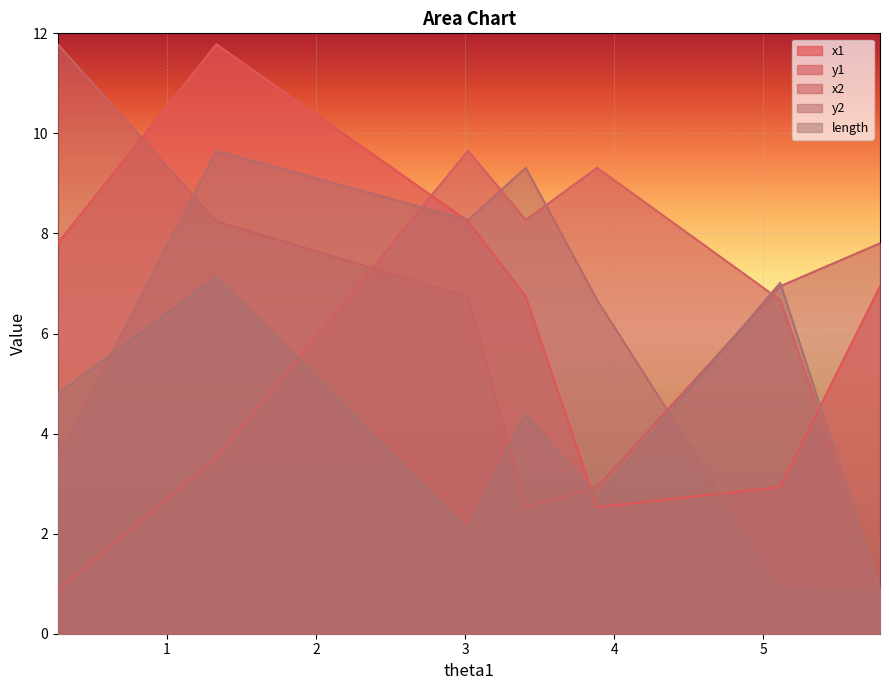

Where is x2 nearest to the value 7?

5.11296199967372